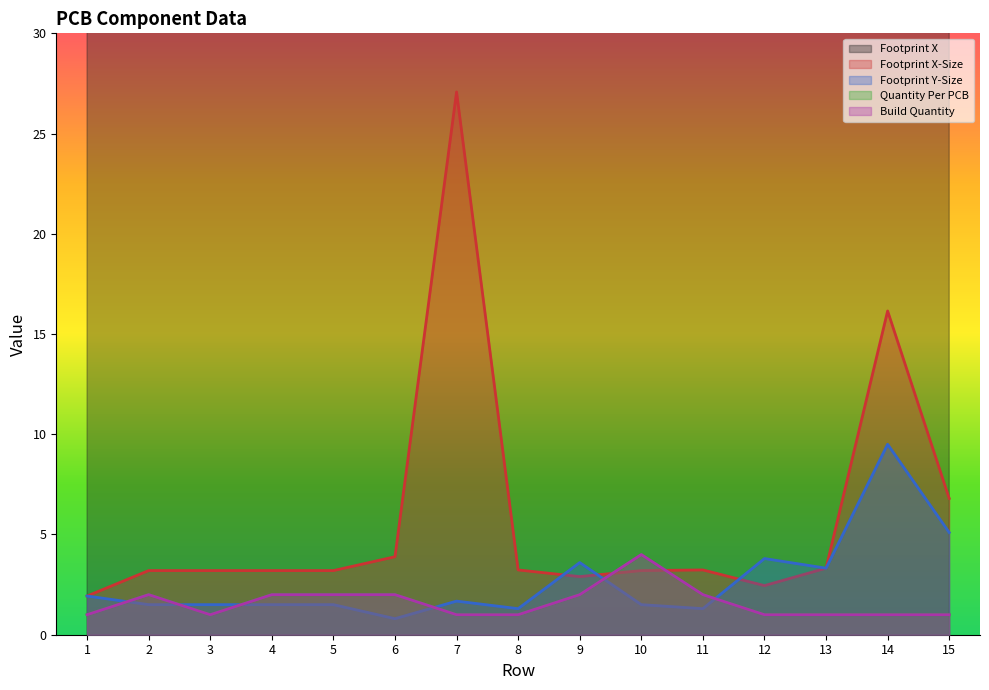

How many interior local peaks does the Build Quantity series have?

2